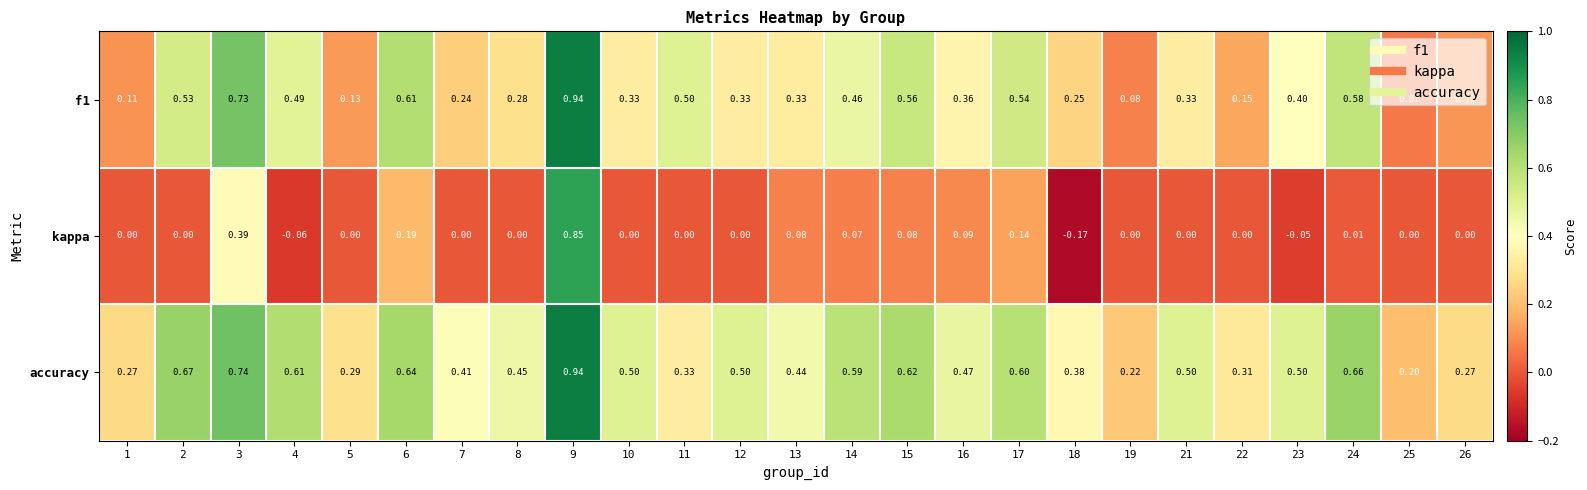

Which category has the lowest value across all series?

18